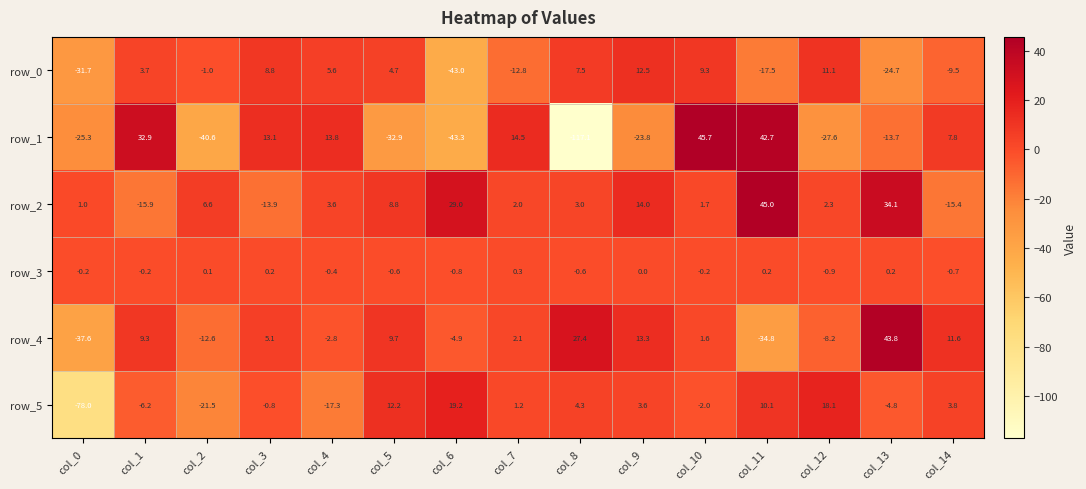

List the series in order of their peak value, lowest first.

row_3, row_0, row_5, row_4, row_2, row_1